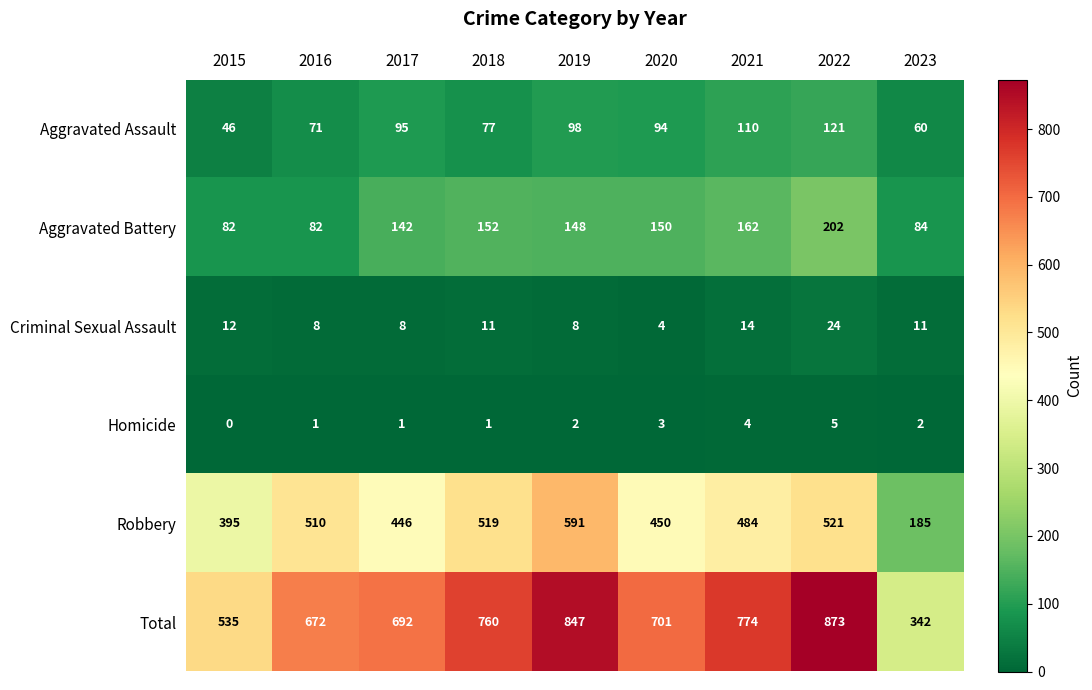

What is the total value across all series at 2015?

1070